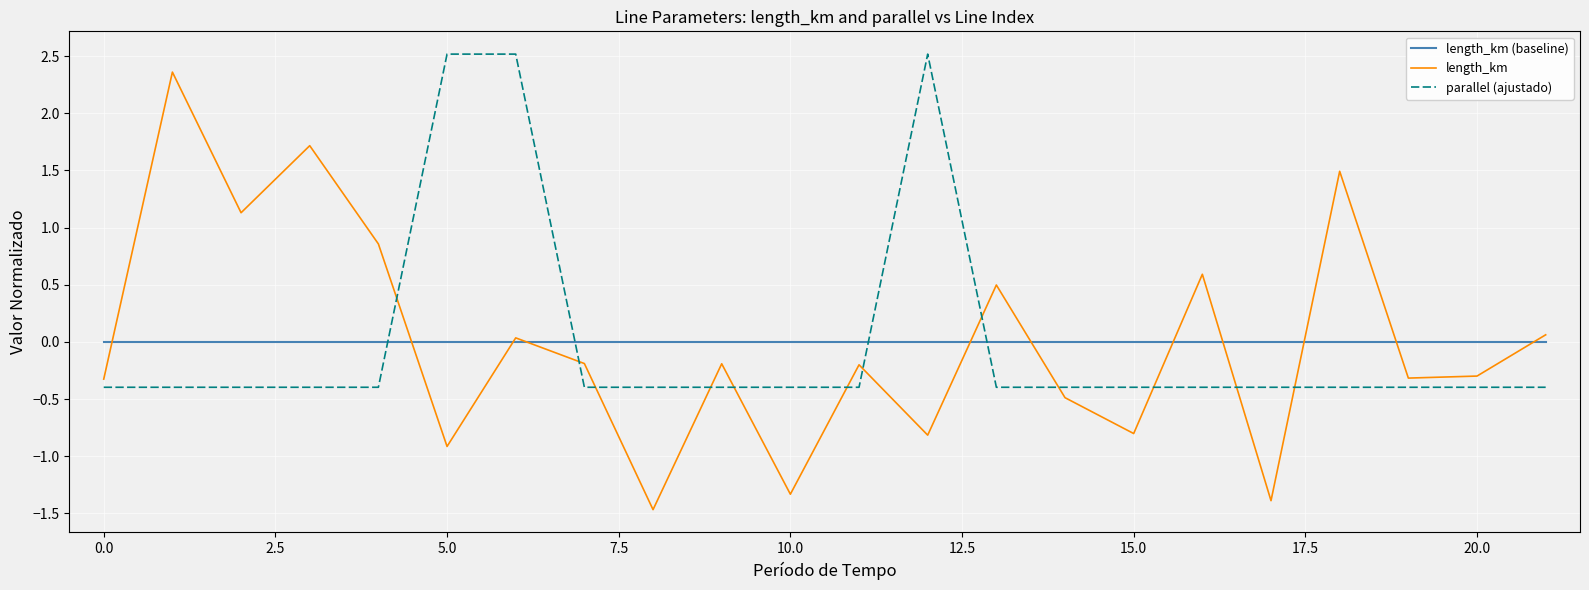

True or false: length_km and parallel (ajustado) intersect in this chart.

True